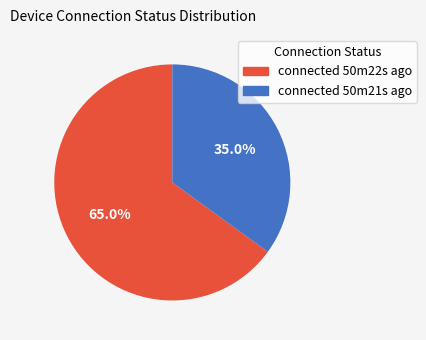

Is there any slice that represents more than half of the pie?

Yes